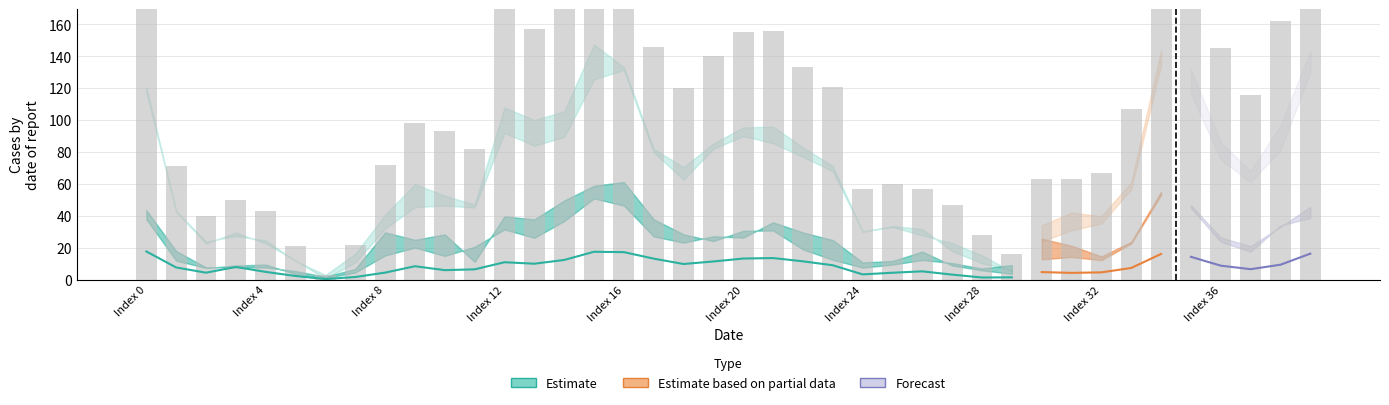

Reading left to right, list all the values displayed in this chart.

col_1: 206.0	71.0	40.0	50.0	43.0	21.0	3.0	22.0	72.0	98.0	93.0	82.0	179.0	157.0	178.0	245.0	235.0	146.0	120.0	140.0	155.0	156.0	133.0	121.0	57.0	60.0	57.0	47.0	28.0	16.0	63.0	63.0	67.0	107.0	255.0	225.0	145.0	116.0	162.0	245.0
col_3: 117.7	42.6	22.7	29.5	22.7	12.0	0.6	10.7	32.0	45.5	46.4	45.2	92.0	84.0	89.4	125.5	131.5	79.8	62.7	82.0	90.0	85.5	76.9	67.9	30.1	33.0	27.7	22.9	15.2	5.1	24.0	30.9	35.1	56.7	134.5	116.4	75.2	61.2	81.1	129.9
col_4: 120.4	42.9	23.8	27.4	24.5	11.7	2.9	16.2	40.6	59.9	52.6	47.1	107.9	100.0	105.5	147.4	133.2	81.9	70.5	85.4	95.4	95.9	82.9	71.2	30.1	33.6	31.7	17.8	10.2	6.3	34.0	42.0	39.8	61.1	143.7	131.7	86.1	68.0	96.7	143.0
col_5: 43.6	17.9	7.7	7.7	7.6	5.4	1.8	6.7	29.6	24.9	28.3	11.2	39.7	37.7	49.6	58.8	61.2	37.8	28.4	24.2	30.6	30.8	18.9	12.4	7.5	9.4	12.3	10.4	7.0	9.1	25.6	21.2	14.5	23.7	55.1	44.8	23.7	17.5	34.0	38.7
col_6: 37.9	11.9	7.3	8.9	9.4	3.5	1.0	4.5	15.1	20.1	14.8	20.6	31.5	26.2	36.7	50.9	46.4	27.1	23.2	27.2	26.3	35.9	29.5	24.8	10.8	11.7	17.6	8.8	5.8	3.6	12.7	14.2	12.2	22.6	53.1	46.7	26.4	21.0	33.1	45.6
col_8: 17.6	7.6	4.3	7.9	4.8	2.3	0.3	1.6	4.4	8.4	5.9	6.4	10.9	10.0	12.3	17.5	17.2	13.1	9.8	11.4	13.2	13.5	11.5	9.0	3.3	4.3	5.2	3.1	1.3	1.4	4.7	4.2	4.5	7.3	16.1	14.3	8.7	6.5	9.3	16.3